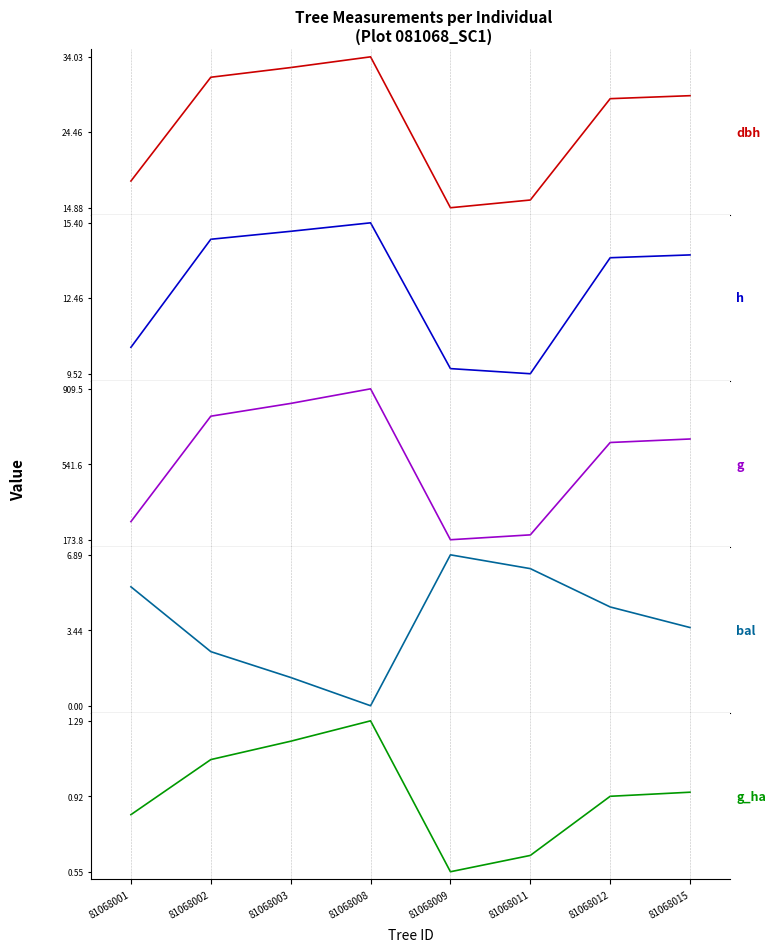

At which label does dbh first exceed 29?

81068002